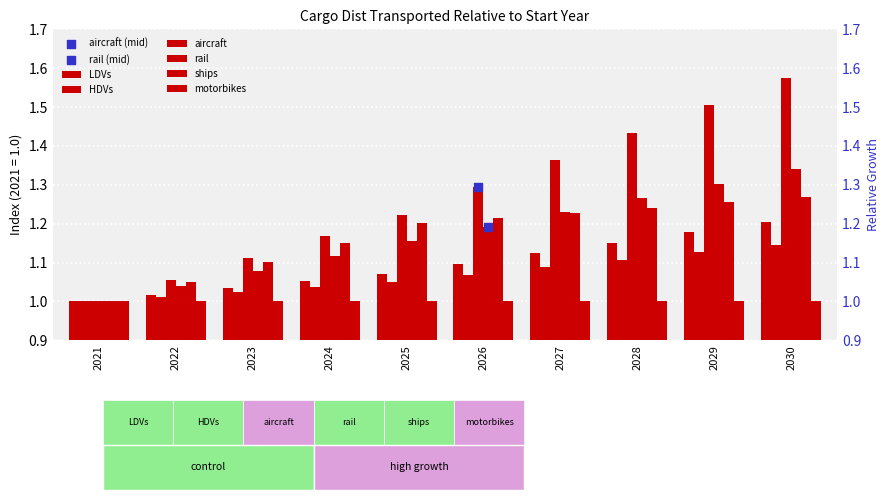

Which series has the largest total across all categories?

aircraft